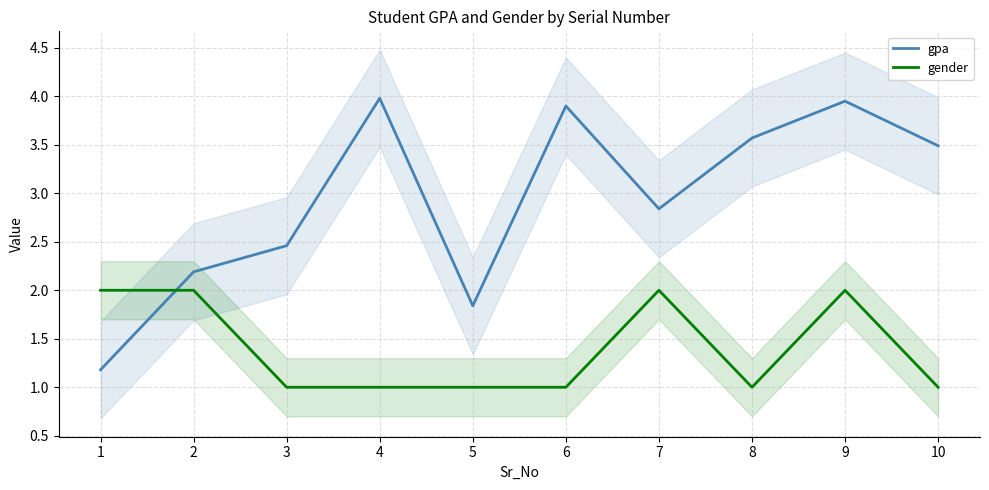

The gender series shows 1.0 at 8. True or false?

True